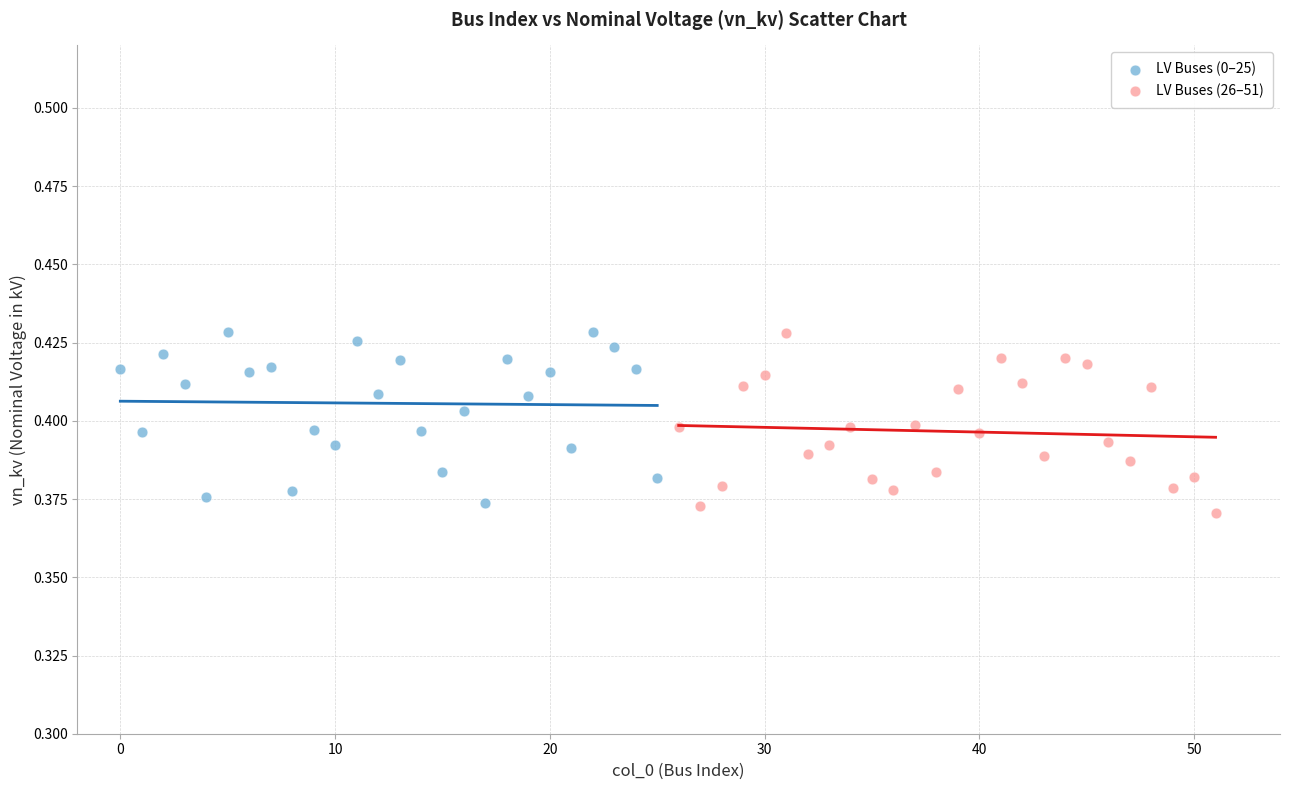

What are all the series names shown in the legend?

LV Buses (0–25), LV Buses (26–51)